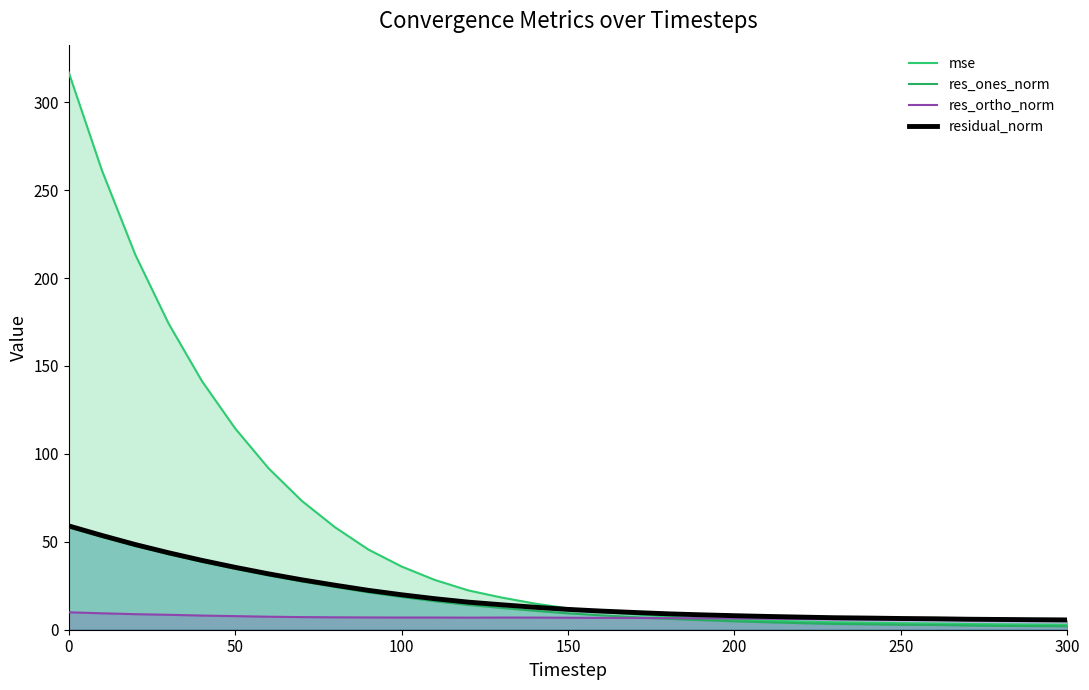

Does the chart display data point markers on the line(s)?

No